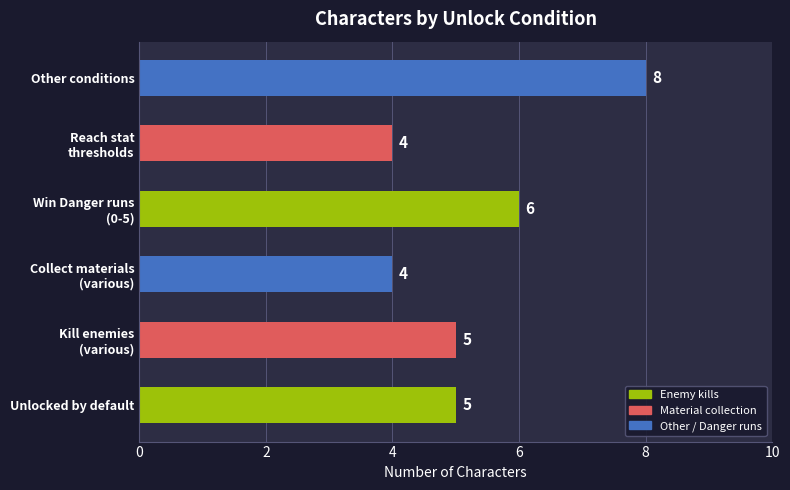

Is it true that the value at Other conditions is 8?

True